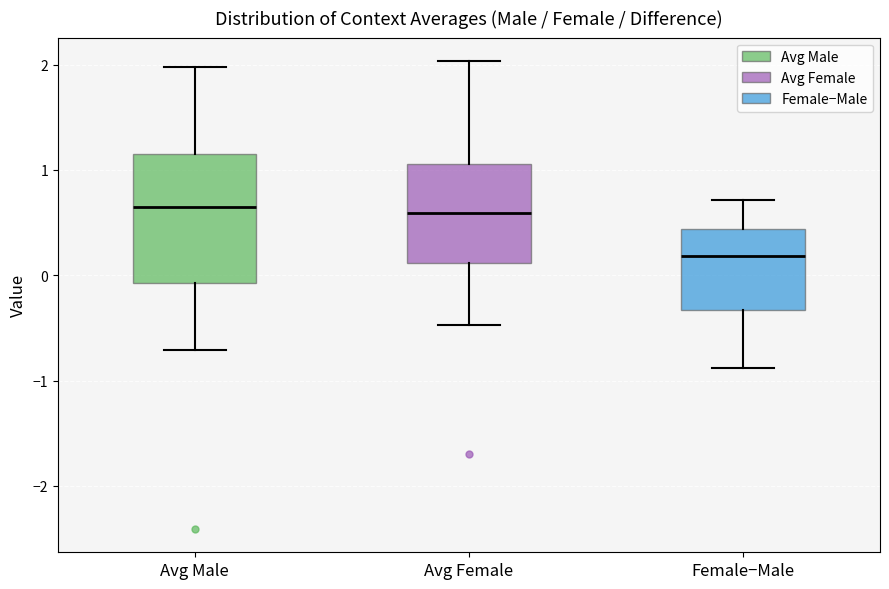

Reading left to right, transcribe this box plot: for each box, give where its median line is, the range the box spans, and where its two whiskers end, as read against the y-axis. The values are not printed on the chart, so give them approximately, as read against the axis.

Avg Male: median 0.6, box -0.1 to 1.2, whiskers -0.7 to 2.0
Avg Female: median 0.6, box 0.1 to 1.1, whiskers -0.5 to 2.0
Female−Male: median 0.2, box -0.3 to 0.4, whiskers -0.9 to 0.7